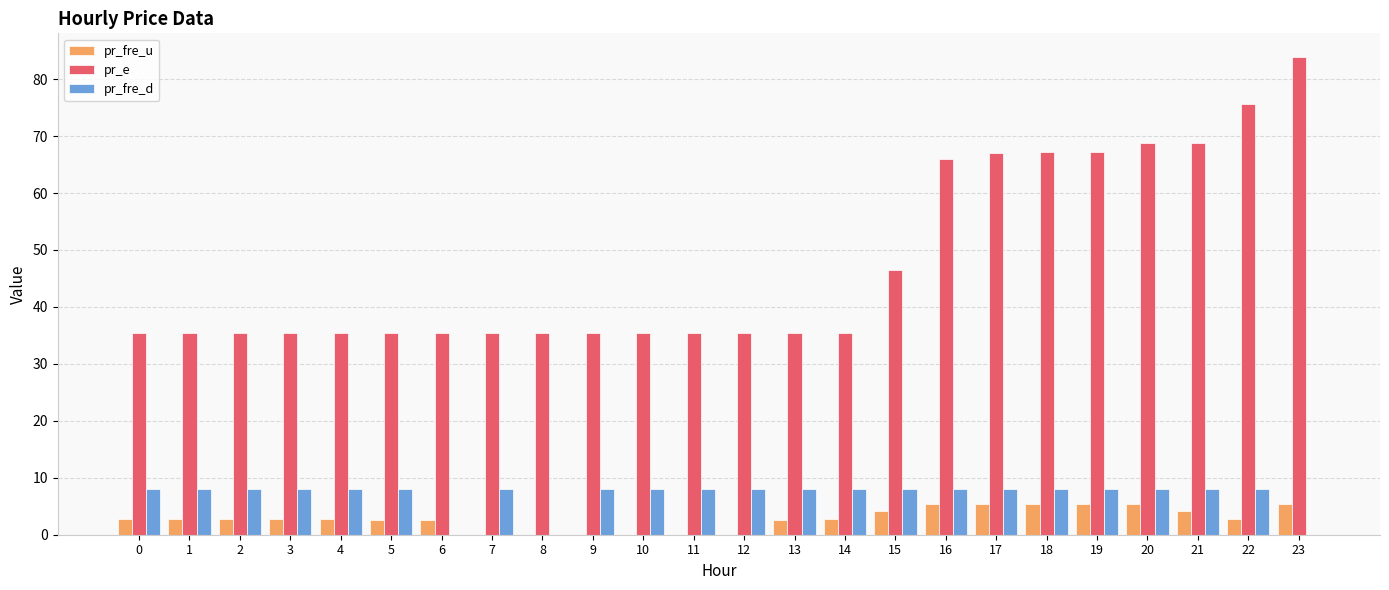

How many groups of bars are there?

24